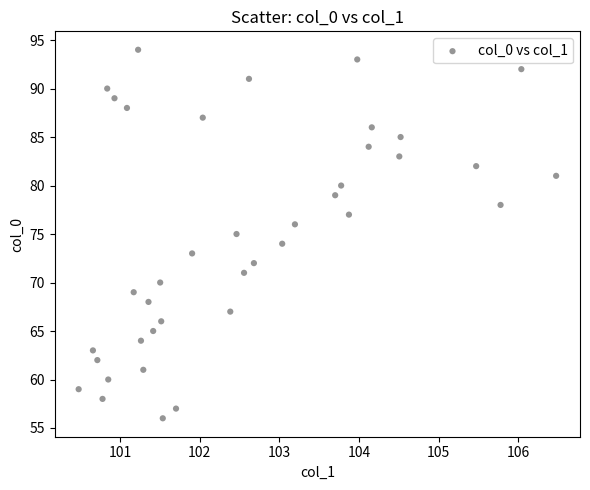

What is the range of Y values (max minus min)?

38